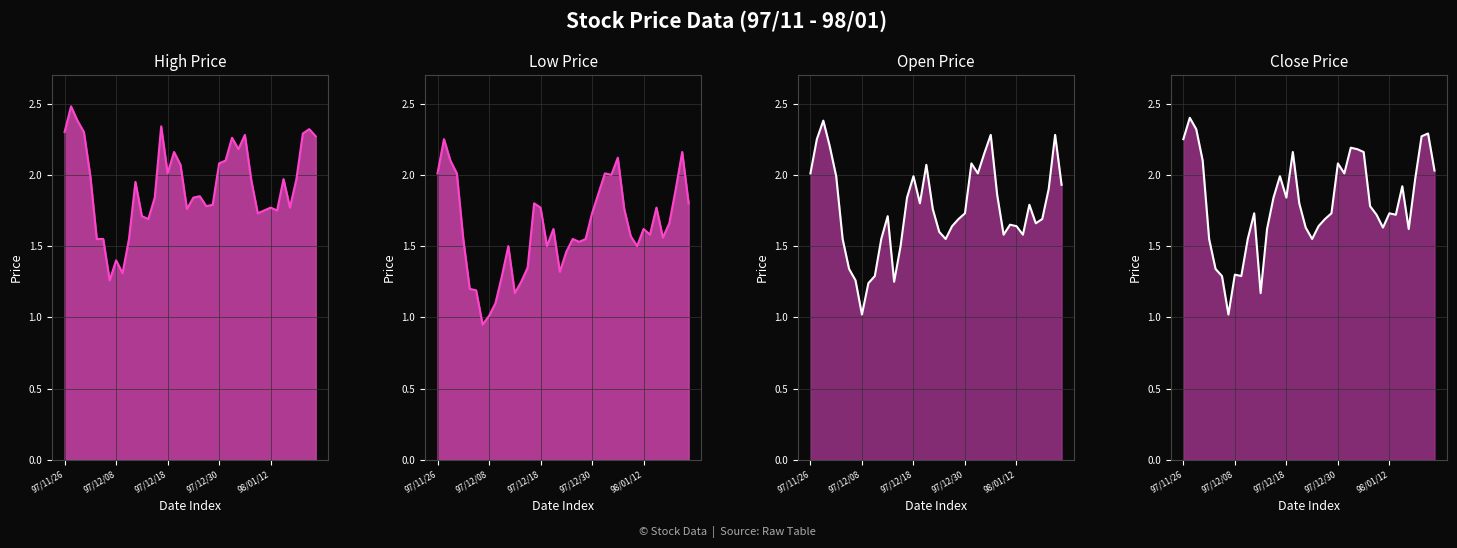

At which category does the chart reach its minimum across all series?

7